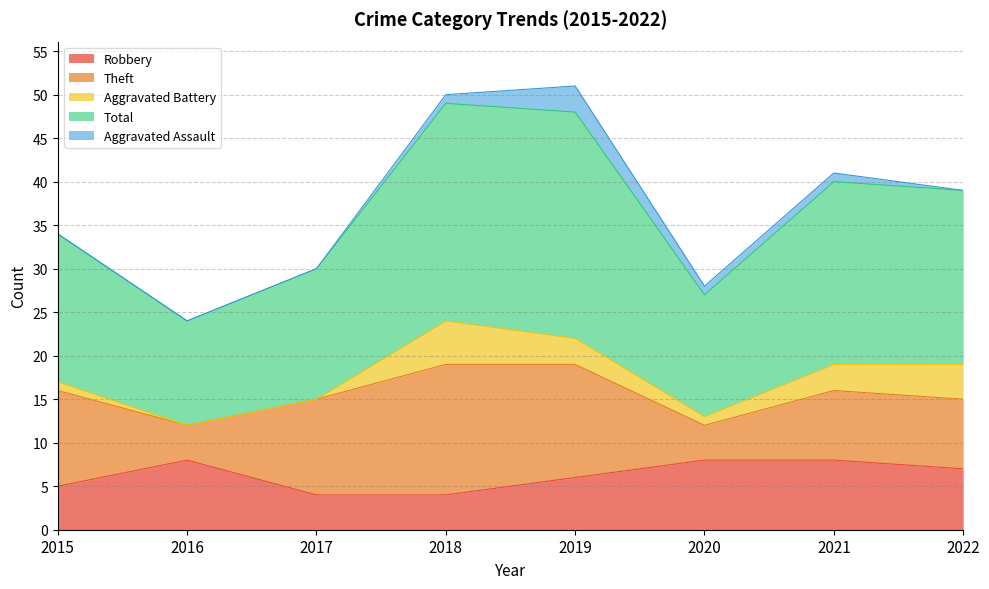

What is the total value across all series at 2018?

50